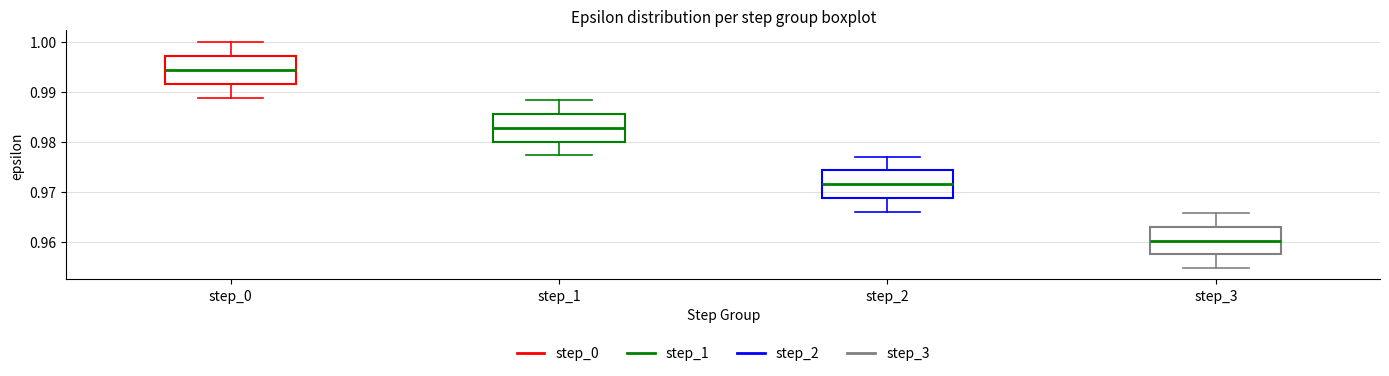

Reading left to right, read every box against the y-axis: the position of its median line, the range the box covers, and the ends of its whiskers. The values are not printed on the chart, so give them approximately, as read against the axis.

step_0: median 0.994, box 0.992 to 0.997, whiskers 0.989 to 1.000
step_1: median 0.983, box 0.980 to 0.986, whiskers 0.977 to 0.988
step_2: median 0.972, box 0.969 to 0.974, whiskers 0.966 to 0.977
step_3: median 0.960, box 0.957 to 0.963, whiskers 0.955 to 0.966